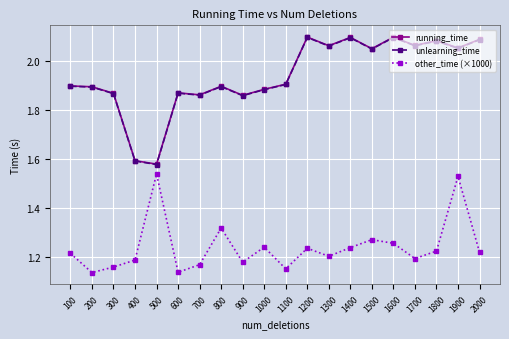

What is the difference between the maximum and minimum values in the running_time series?

0.5